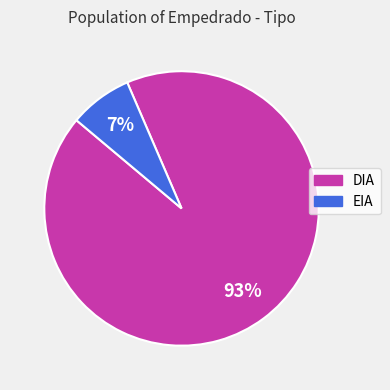

Which has a higher value, EIA or DIA?

DIA